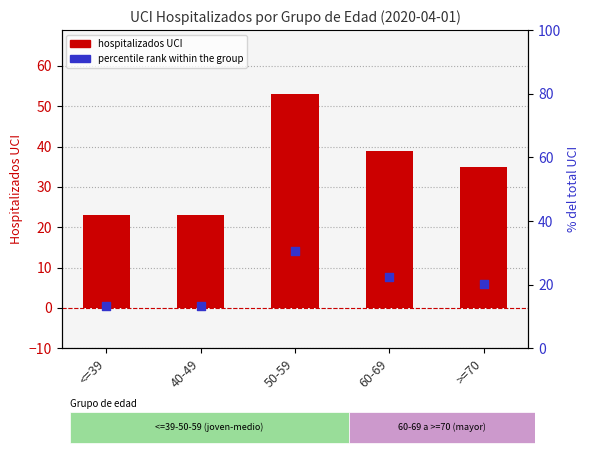

At which category is the sum across all series the highest?

50-59